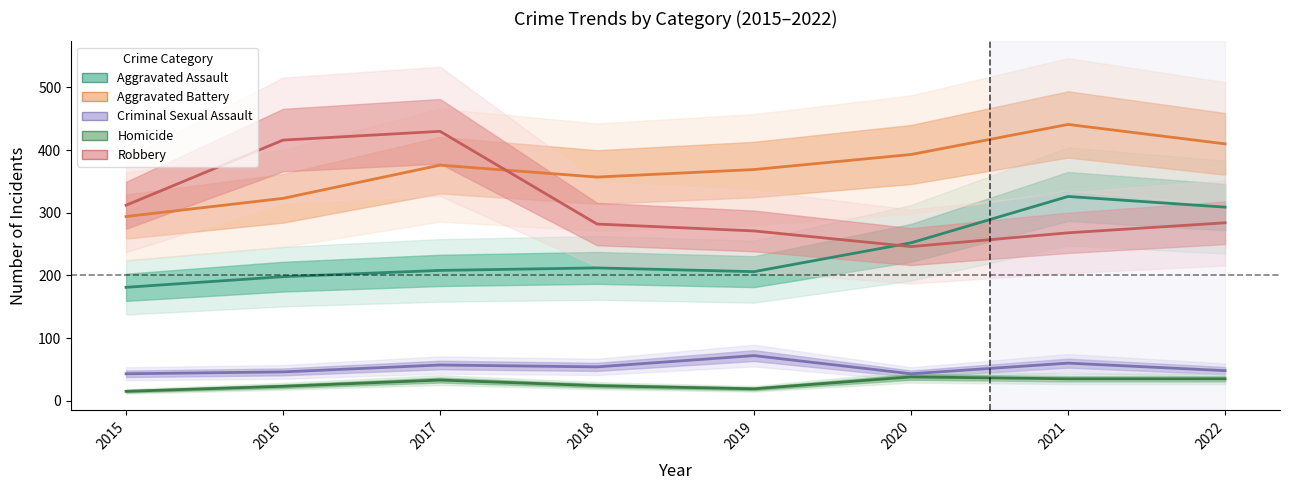

Does the chart display data point markers on the line(s)?

No